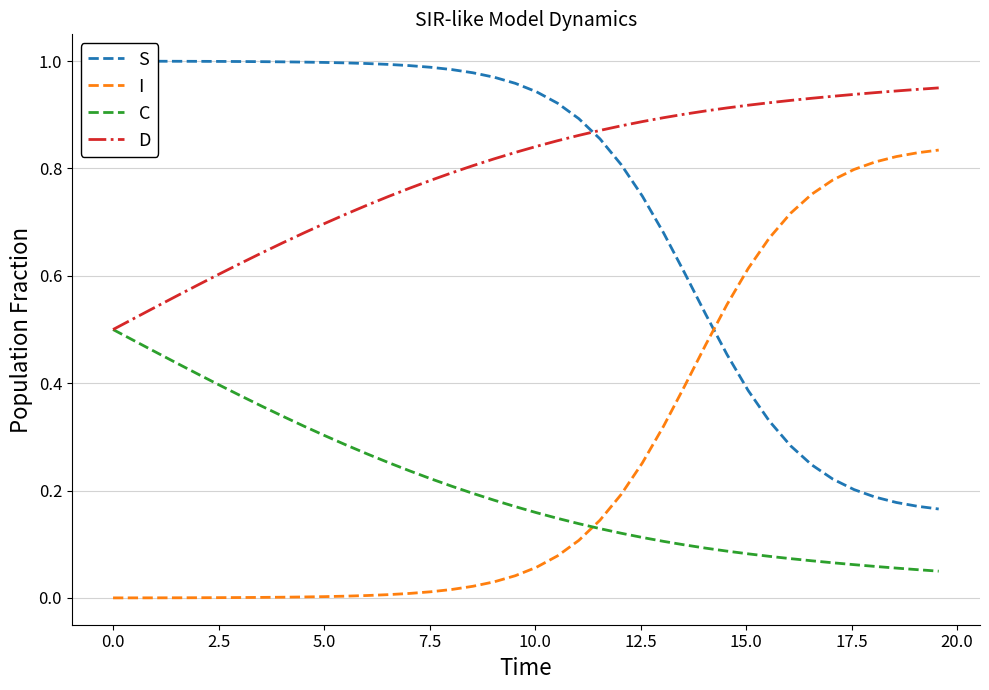

True or false: S has more than 0 points higher than both neighbors.

False